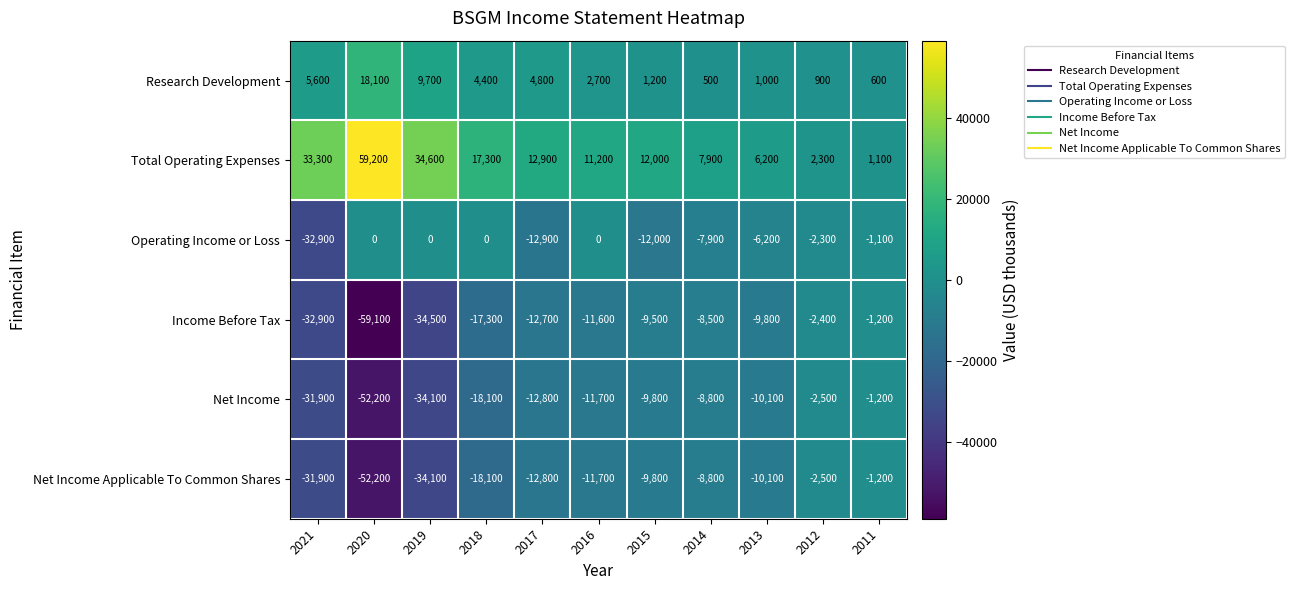

Between 2021 and 2015, which series saw the biggest shift?

Income Before Tax